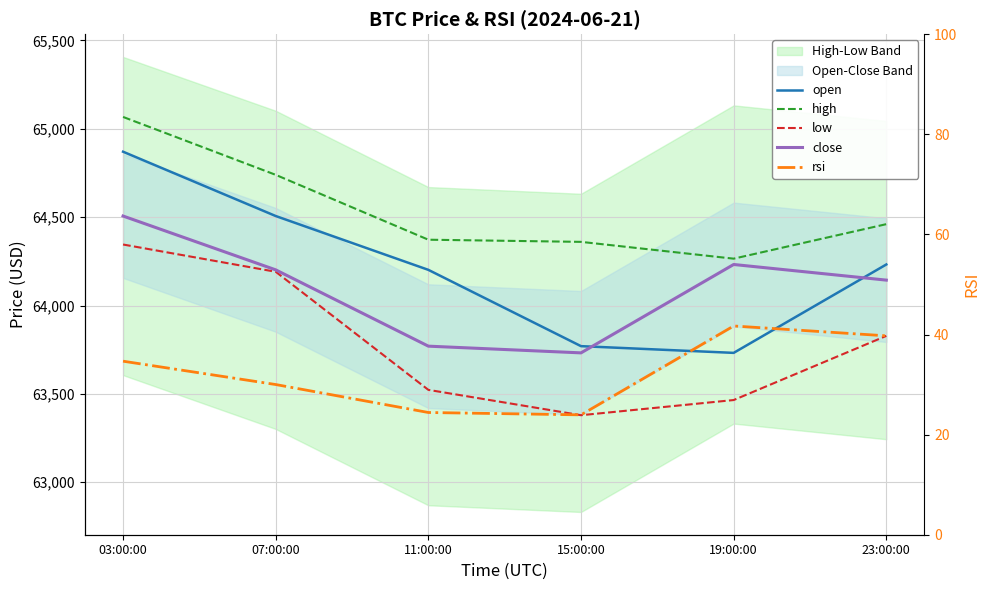

What is the lowest value of the open series?

63732.0